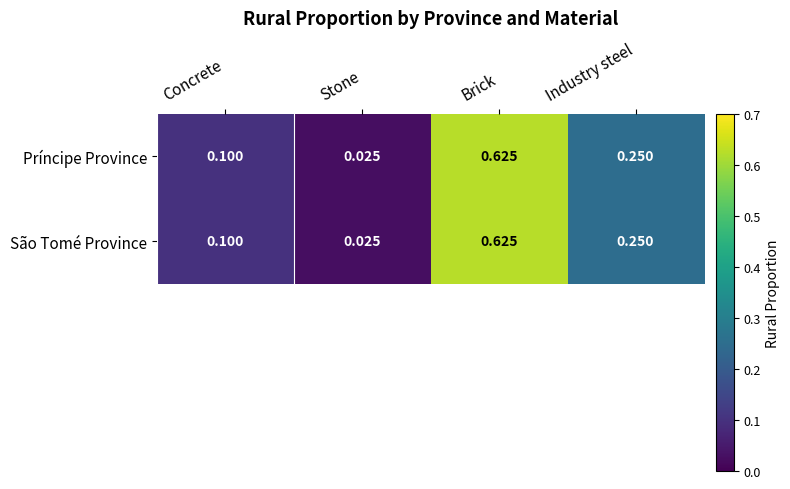

Which category has the lowest value across all series?

Stone